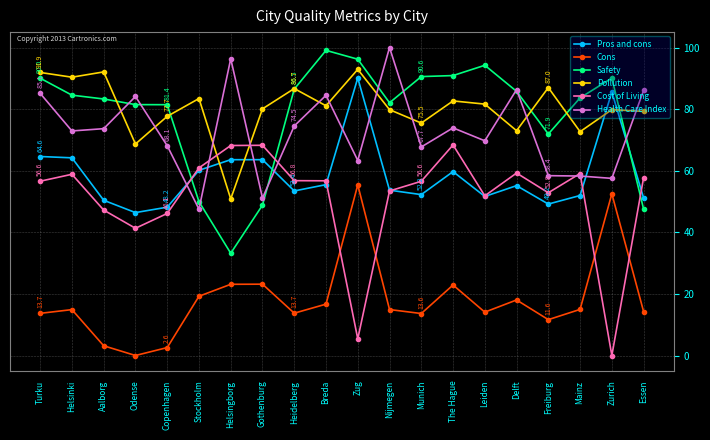

Is the value of Pros and cons at Munich greater than the value of Safety at Leiden?

No